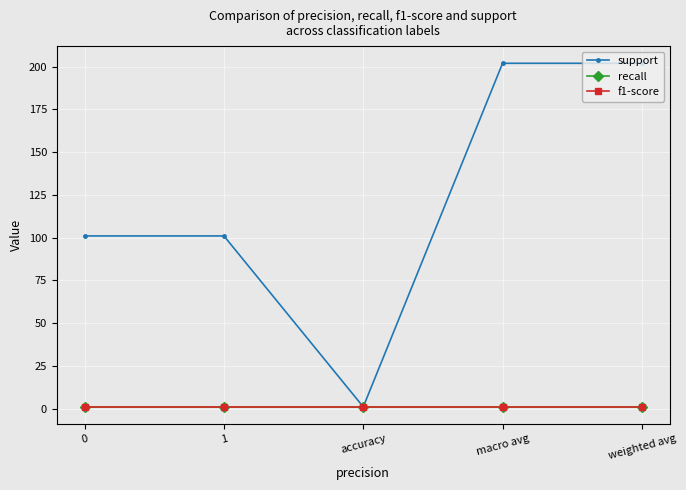

What position from the left is accuracy?

3